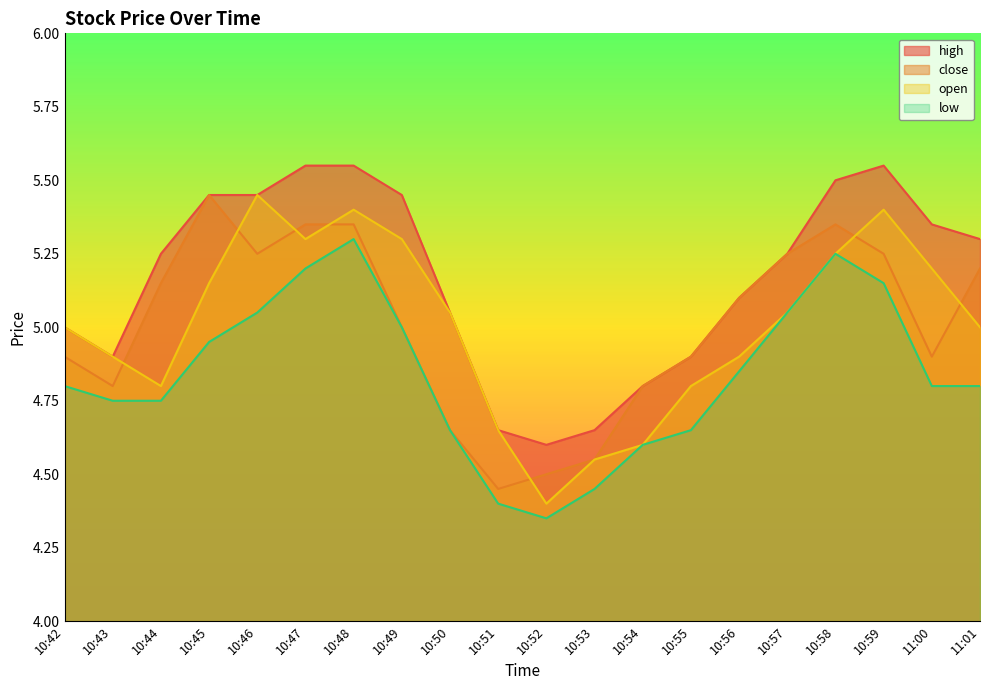

Does the chart display data point markers on the line(s)?

No